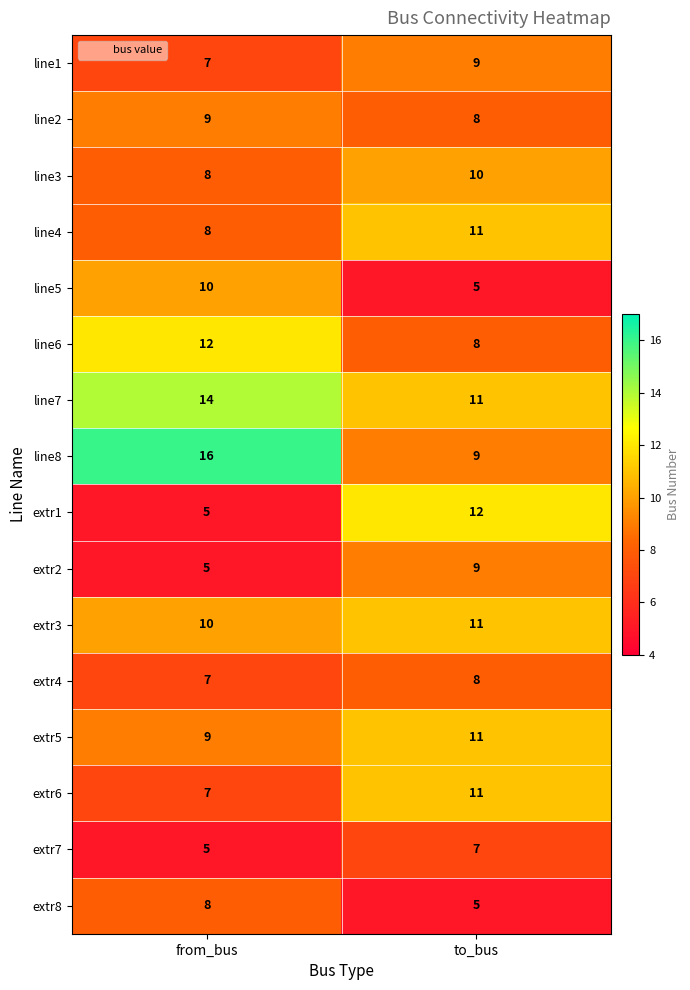

What is the difference between the highest and lowest values at from_bus?

11